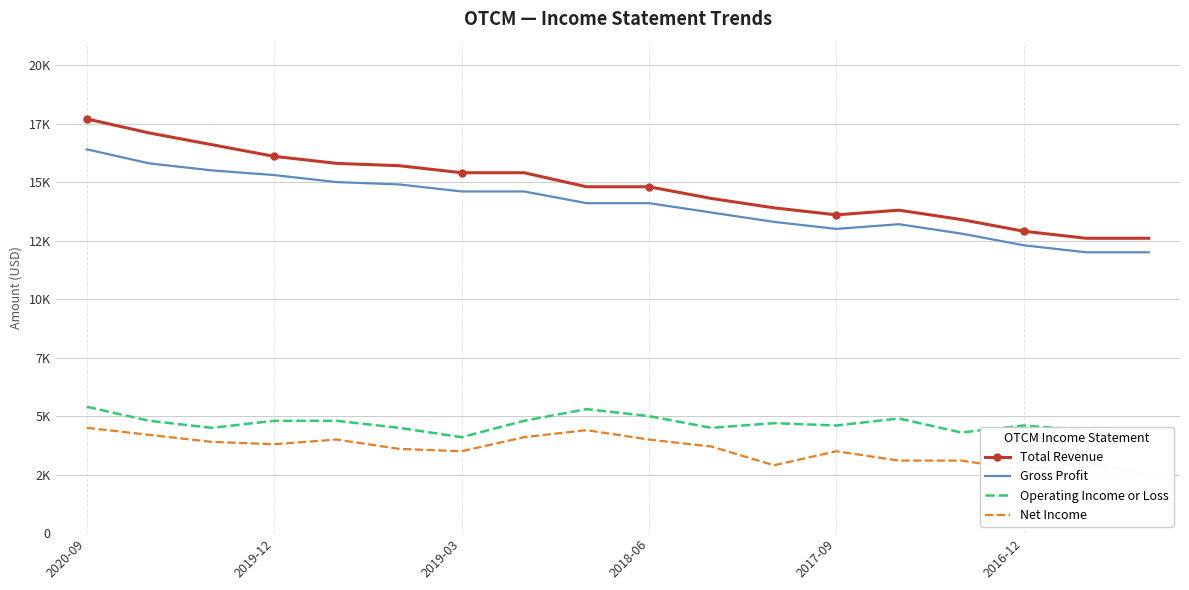

How many categories are shown in the chart?

18